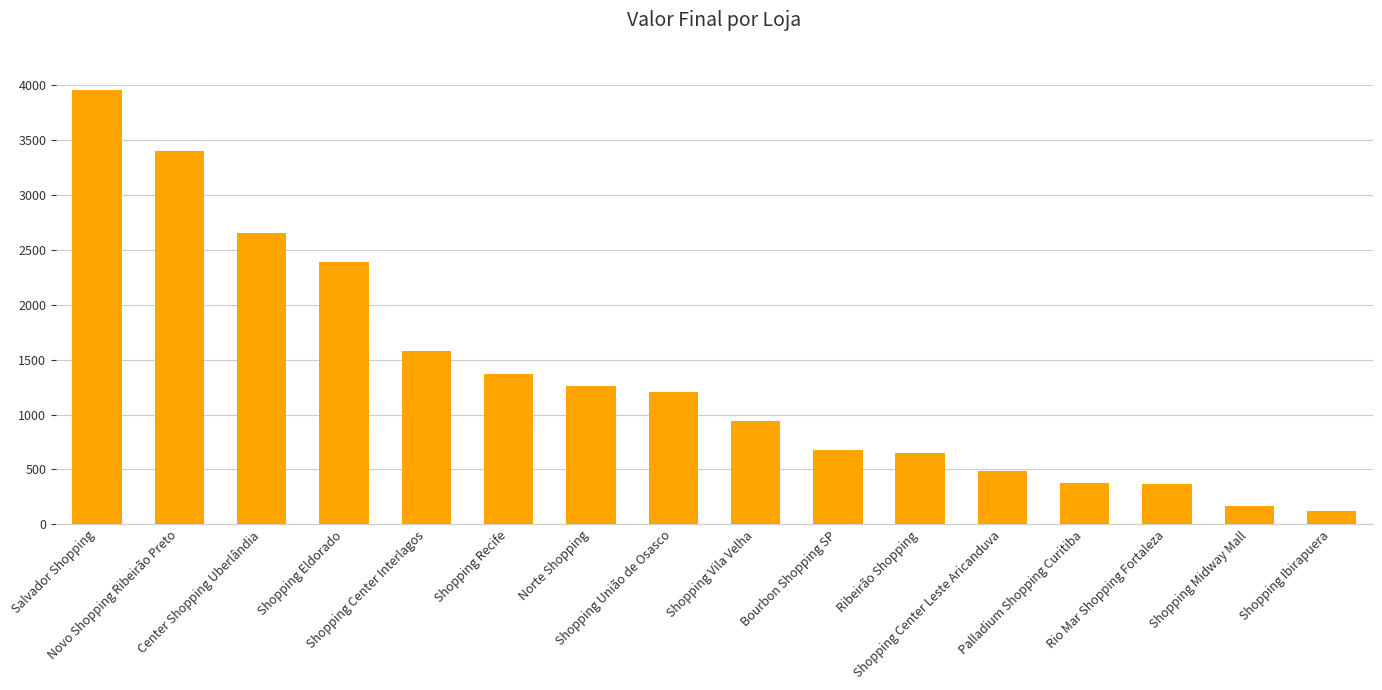

What is the change in value from Norte Shopping to Shopping Vila Velha?

-322